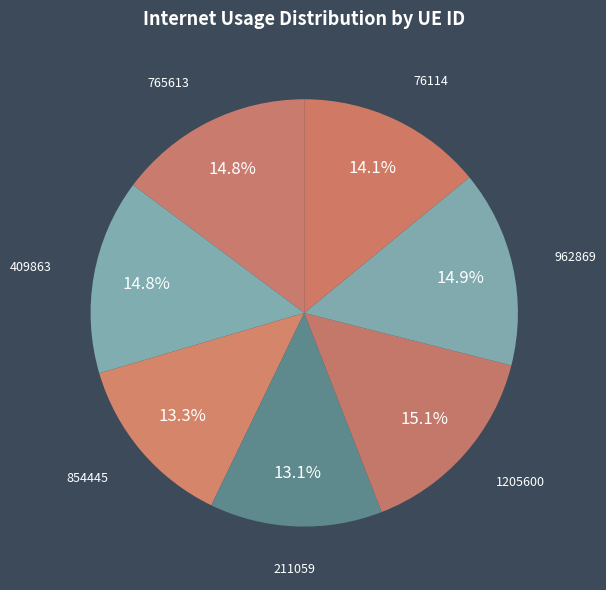

Count the number of slices in the pie.

7